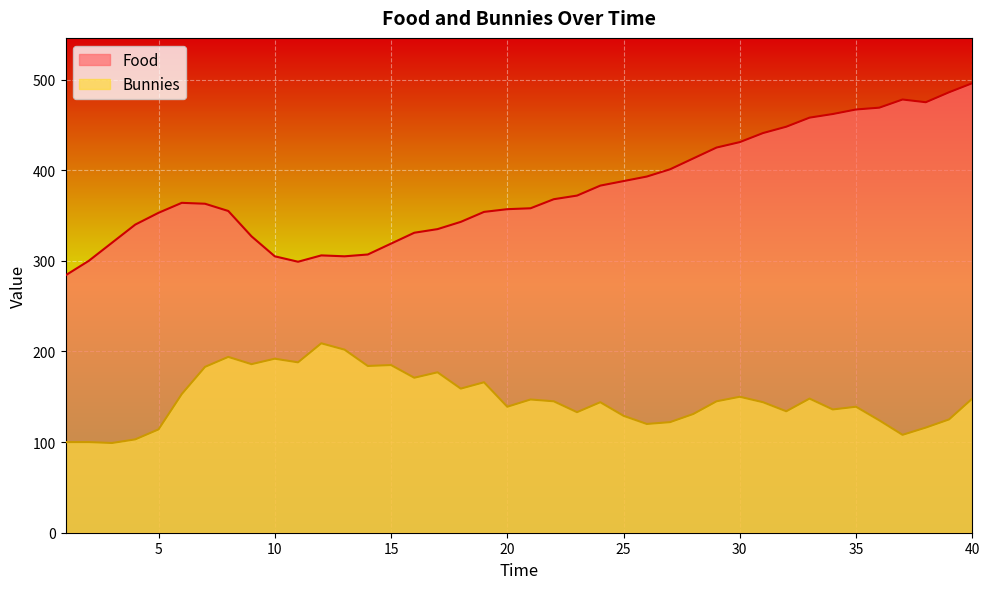

What is the greatest value displayed?

496